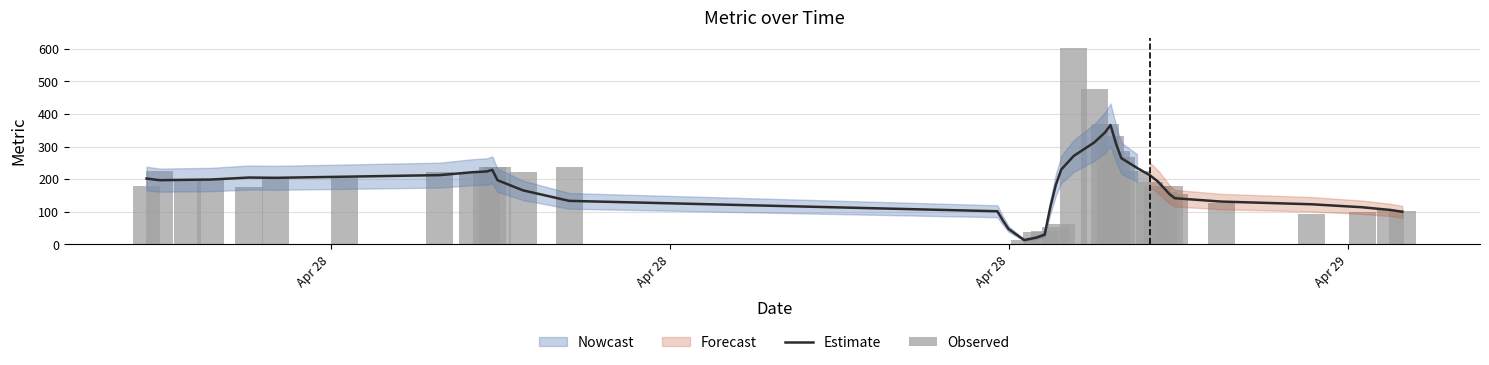

Rank the series by their maximum value, from lowest to highest.

Estimate, Observed